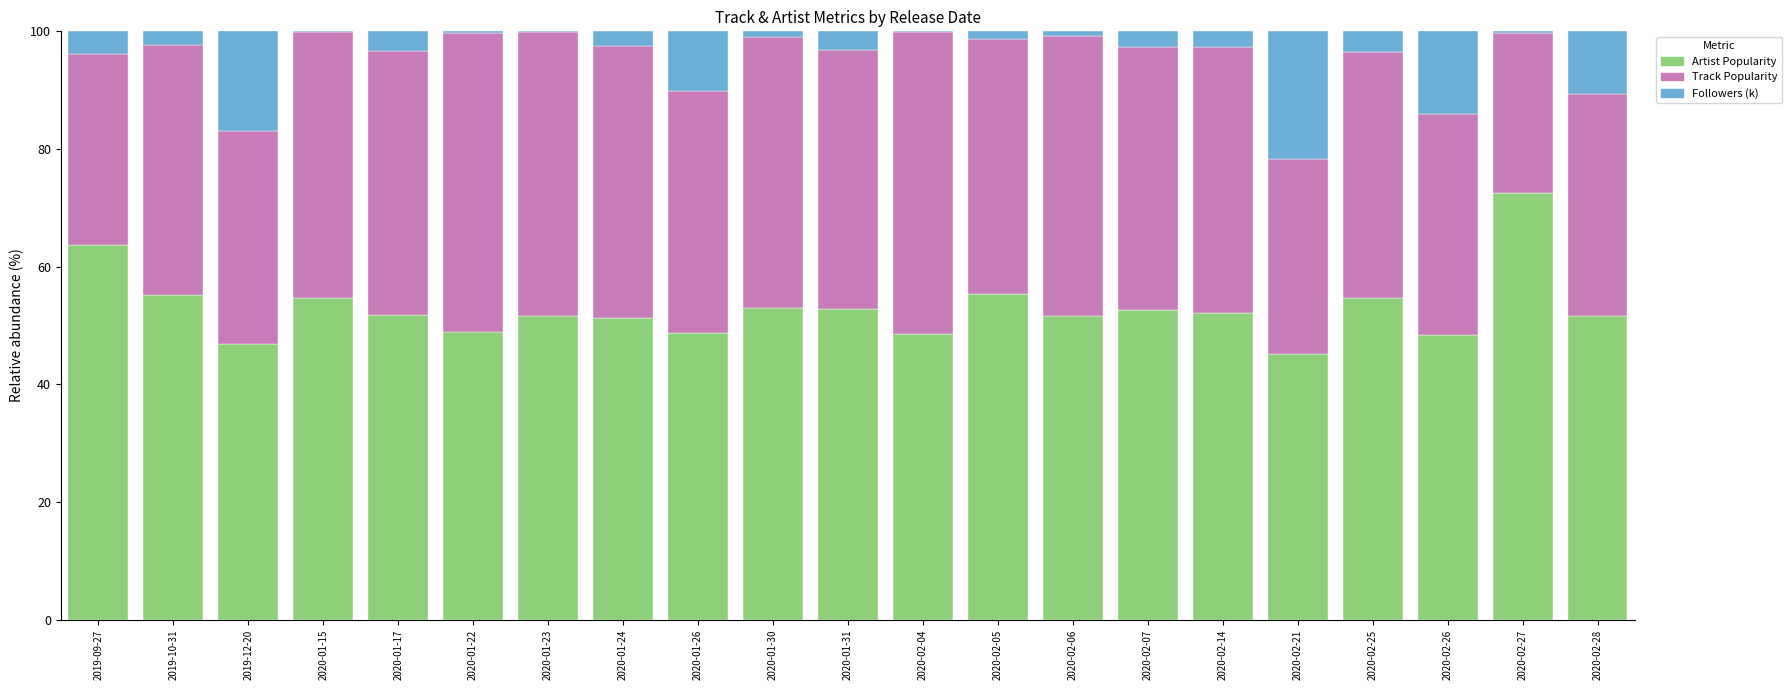

What is the highest value of the Artist Popularity series?

72.6